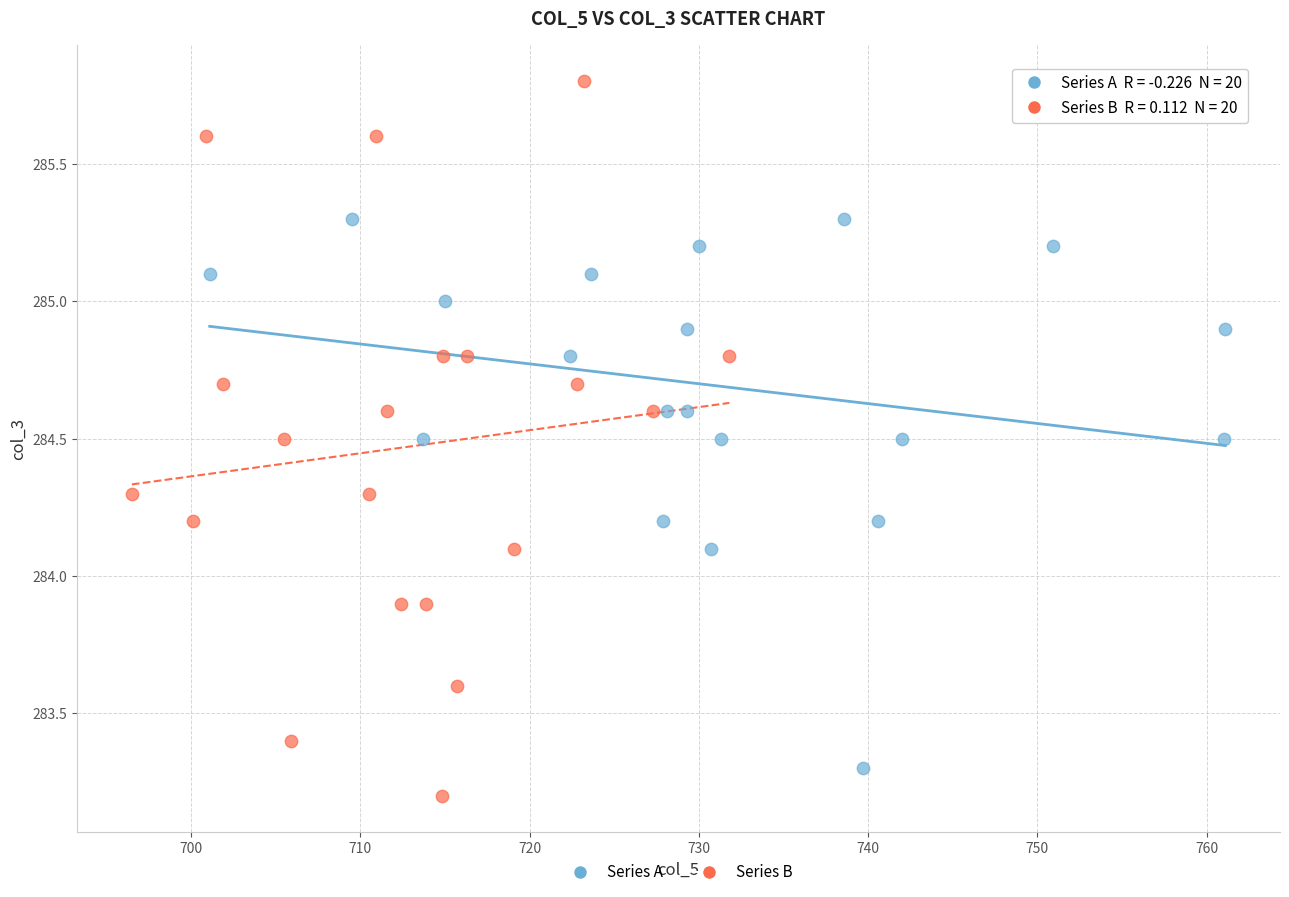

Which series has the widest spread of Y values?

Series B